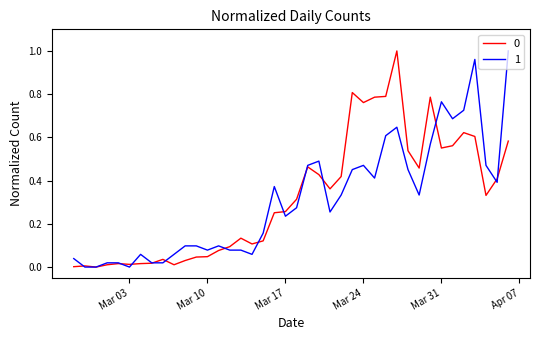

Which category has the lowest value in the 0 series?

2020-02-29